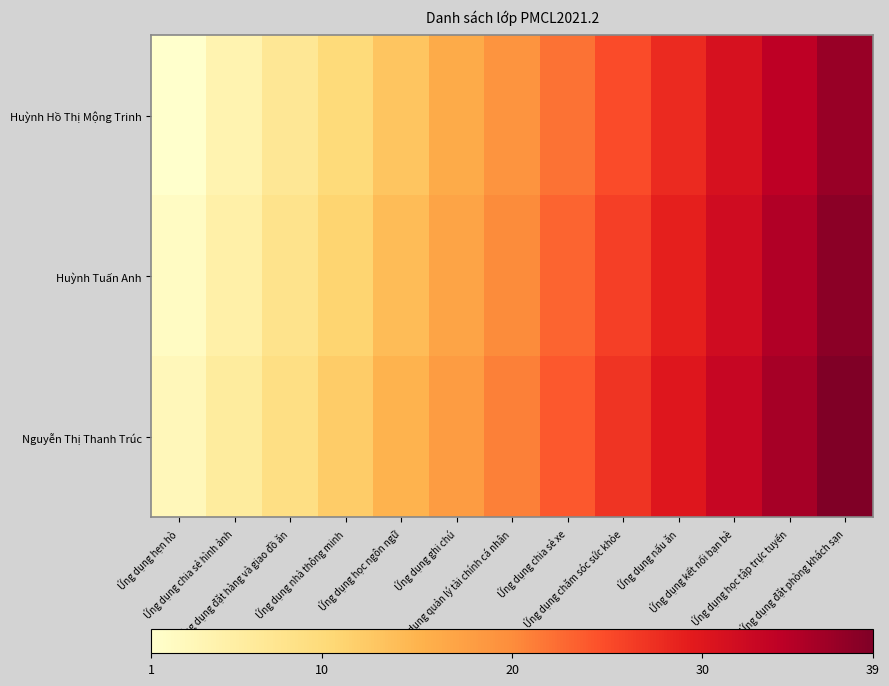

What is the difference between the highest and lowest values at Ứng dụng chăm sóc sức khỏe?

2